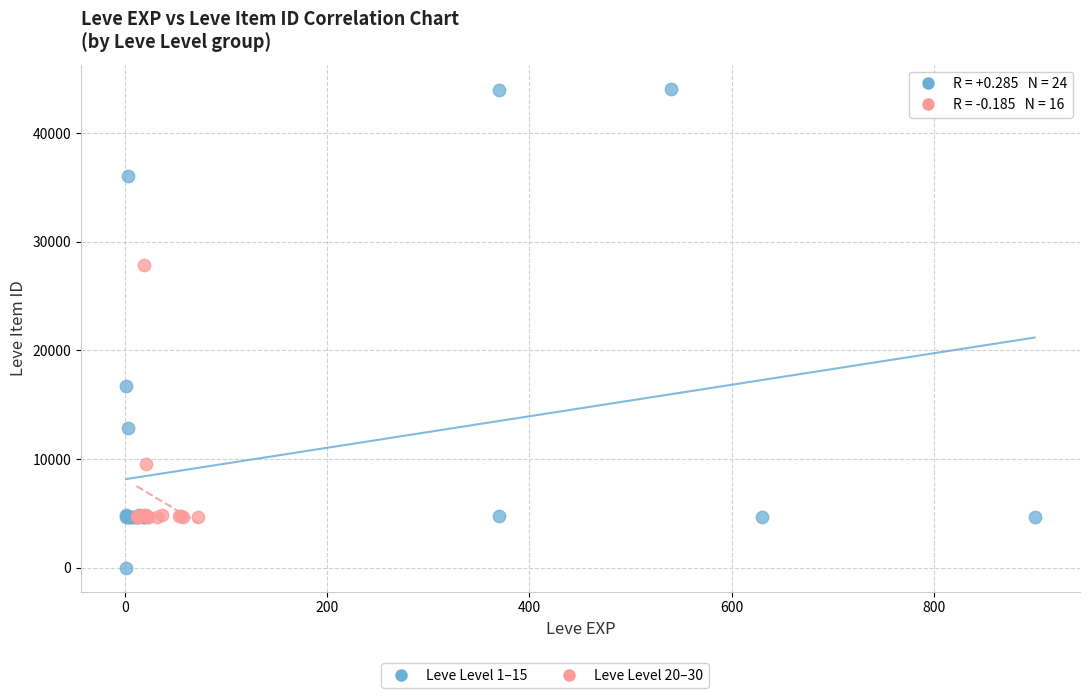

Which series contains the lowest Y value?

Leve Level 1–15